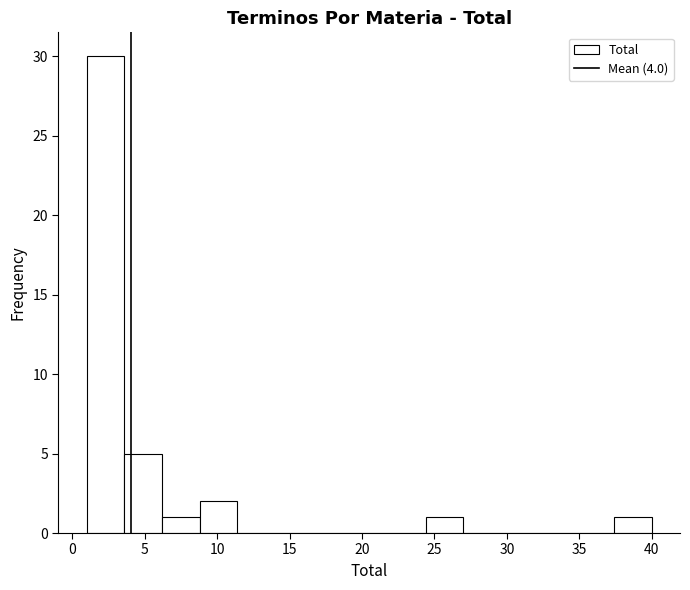

Which range on the x-axis has the tallest bar?

1.0 to 3.6